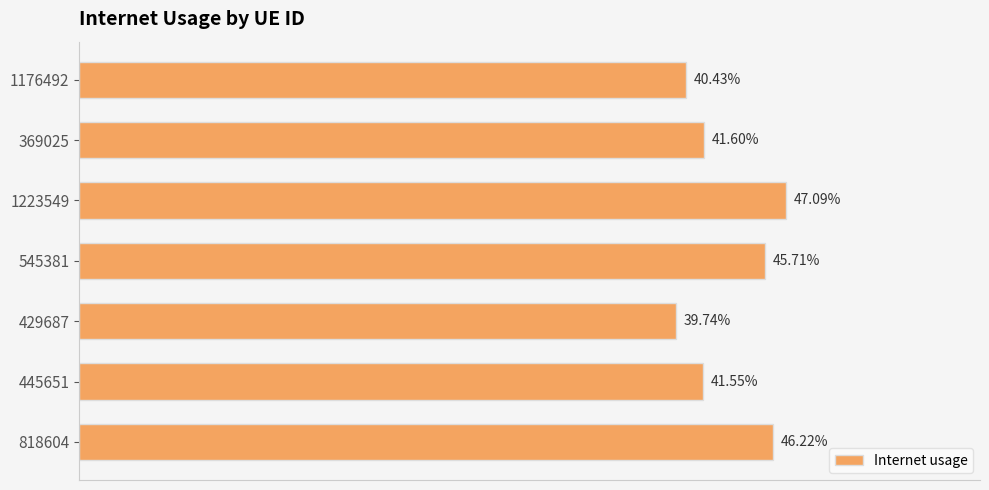

Does the chart contain any negative values?

No